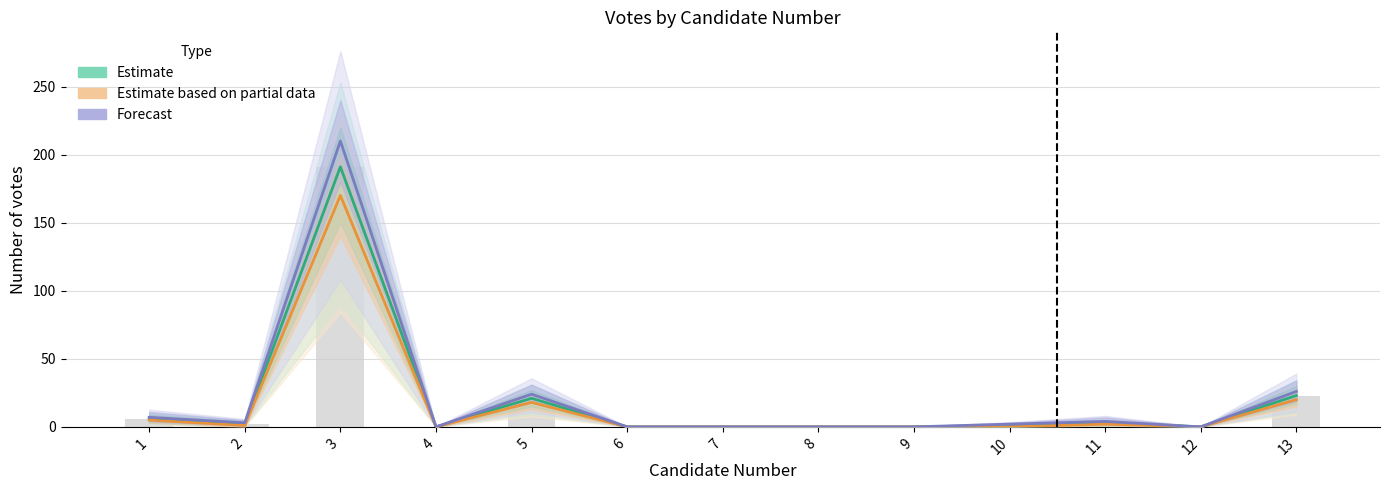

Where does the Estimate series first go above 1?

1